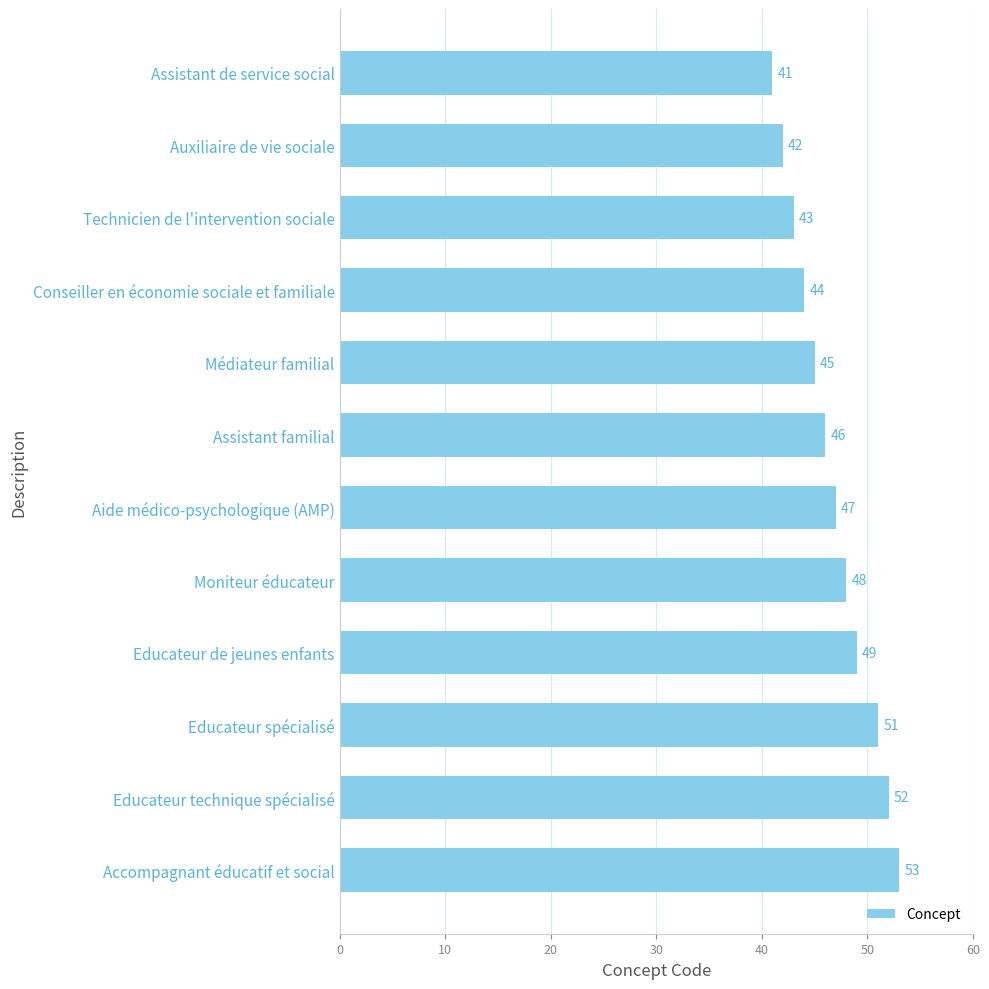

Reading bottom to top, what are all the values shown in this chart?

Accompagnant éducatif et social=53	Educateur technique spécialisé=52	Educateur spécialisé=51	Educateur de jeunes enfants=49	Moniteur éducateur=48	Aide médico-psychologique (AMP)=47	Assistant familial=46	Médiateur familial=45	Conseiller en économie sociale et familiale=44	Technicien de l'intervention sociale=43	Auxiliaire de vie sociale=42	Assistant de service social=41